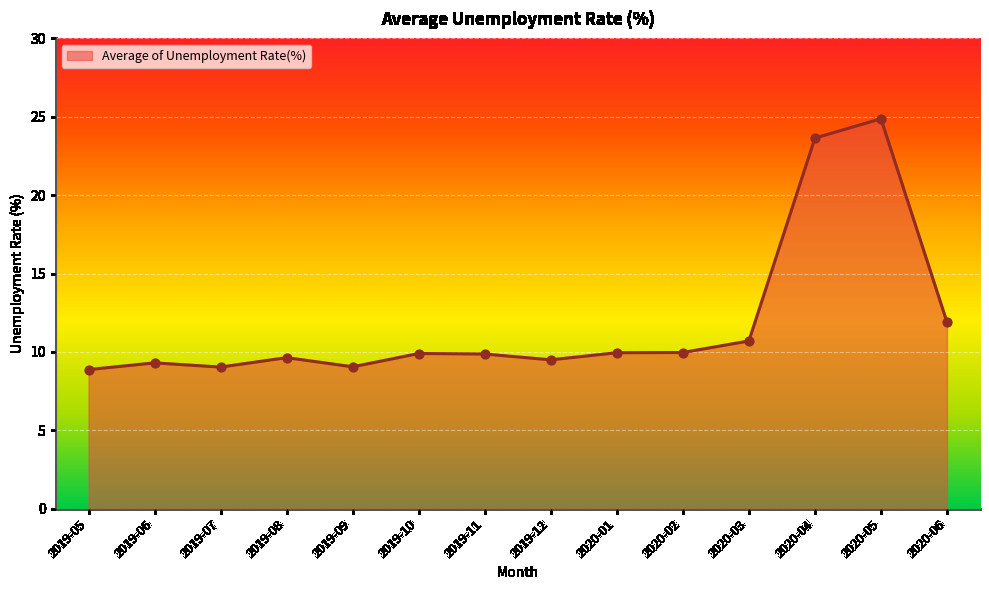

What is the change in value from 2019-11 to 2020-03?

+0.8